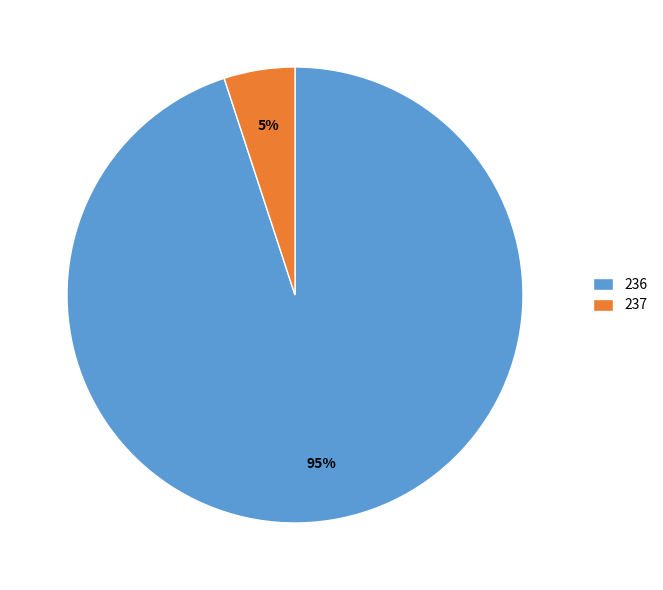

Which slice is the largest?

236